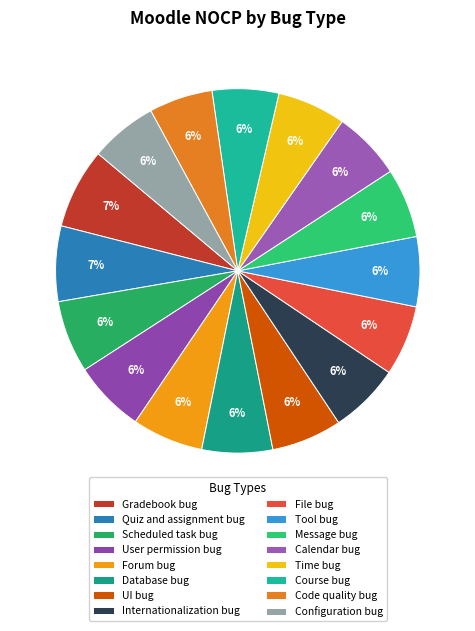

The Quiz and assignment bug slice represents 1% of the pie. True or false?

False